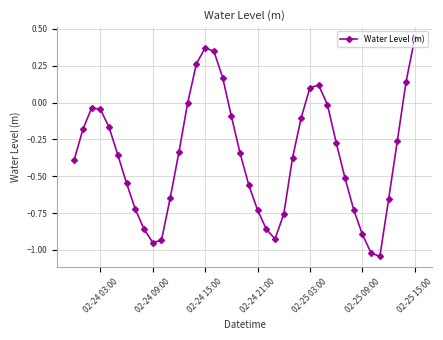

True or false: there are more than 0 points higher than both neighbors.

True